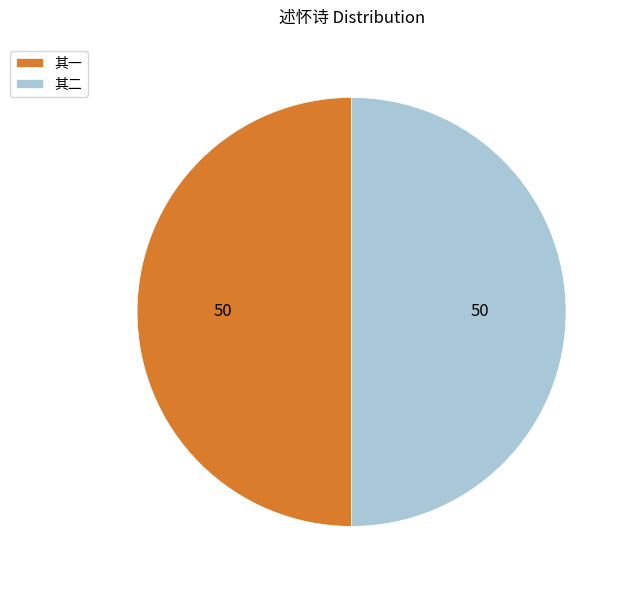

Approximately how many times larger is the value at 其一 compared to 其二?

1.0